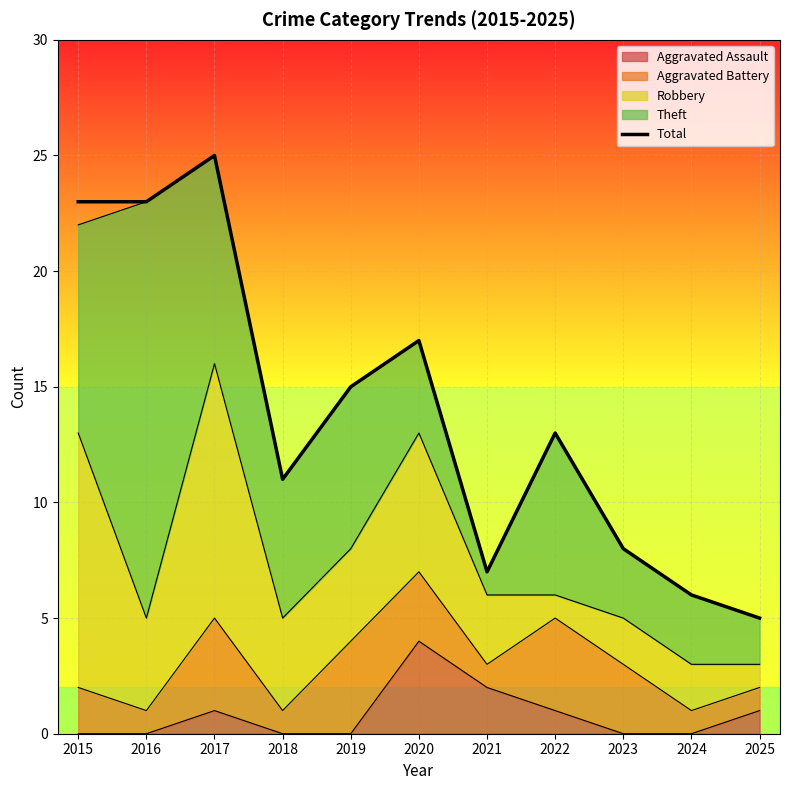

Where is the data nearest to the value 15?

2019